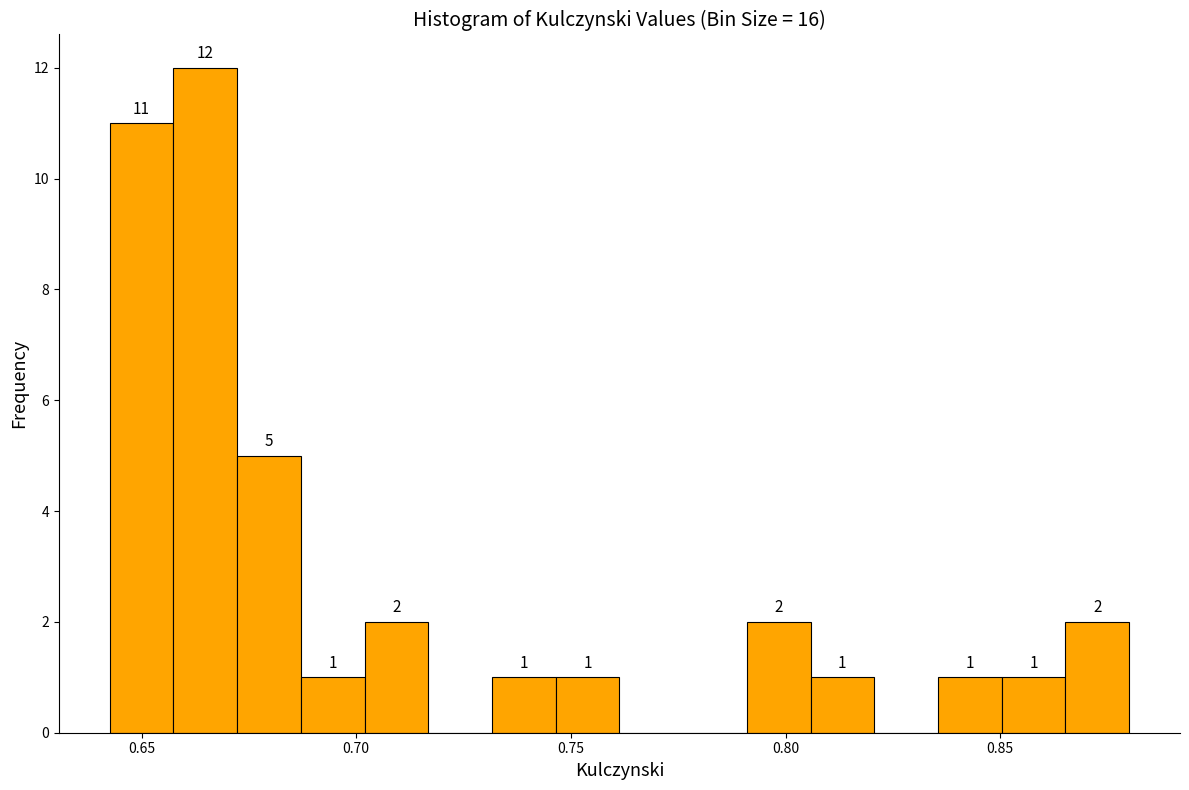

Read against the x-axis, roughly where is the centre of the tallest bar?

0.665